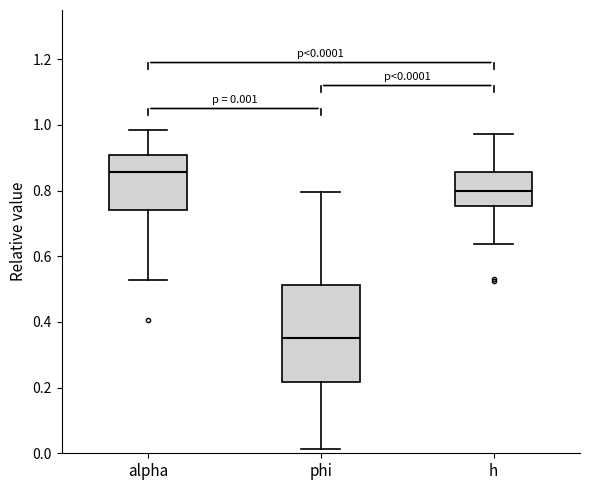

Which box's median line is the lowest?

phi